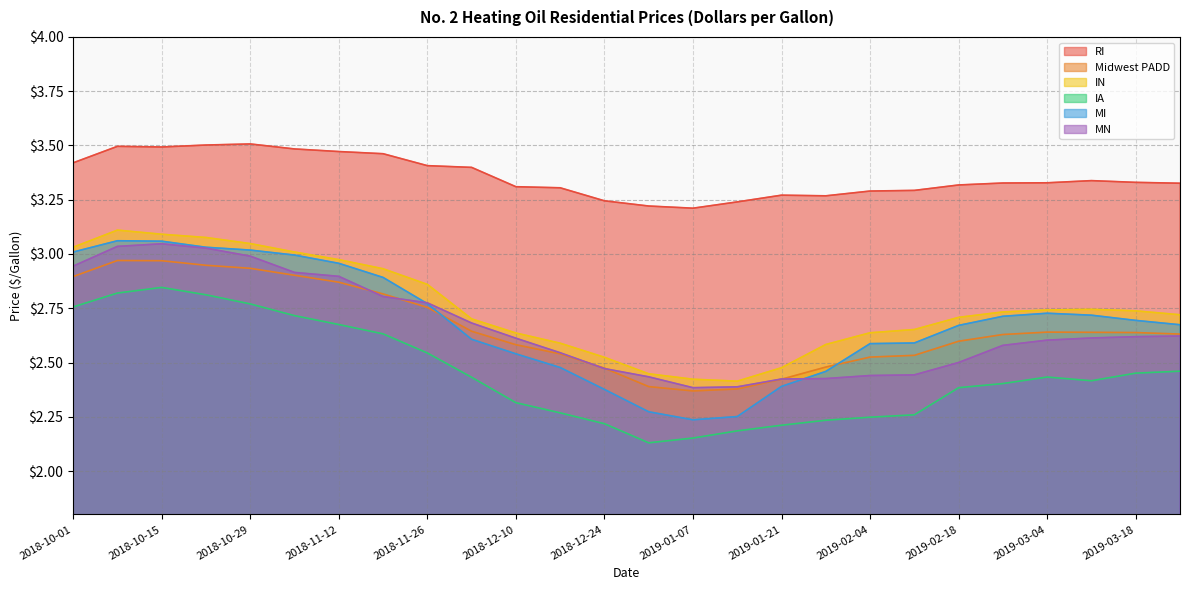

Between 2019-02-04 and 2018-10-22, which is larger?

2018-10-22